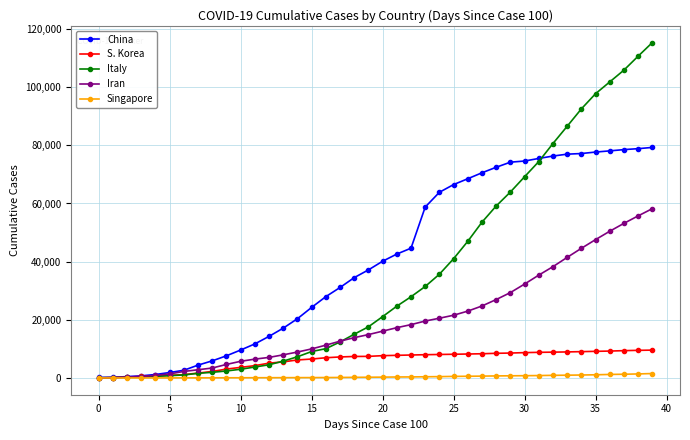

List the series in order of their peak value, highest first.

Italy, China, Iran, S. Korea, Singapore